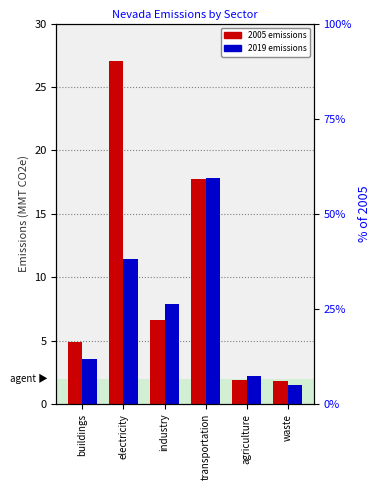

Reading right to left, extract all data points from this chart.

waste=1.5	agriculture=2.2	transportation=17.8	industry=7.9	electricity=11.5	buildings=3.6